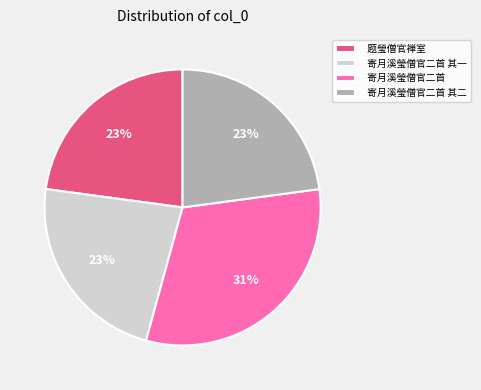

Is there a majority slice in this chart?

No